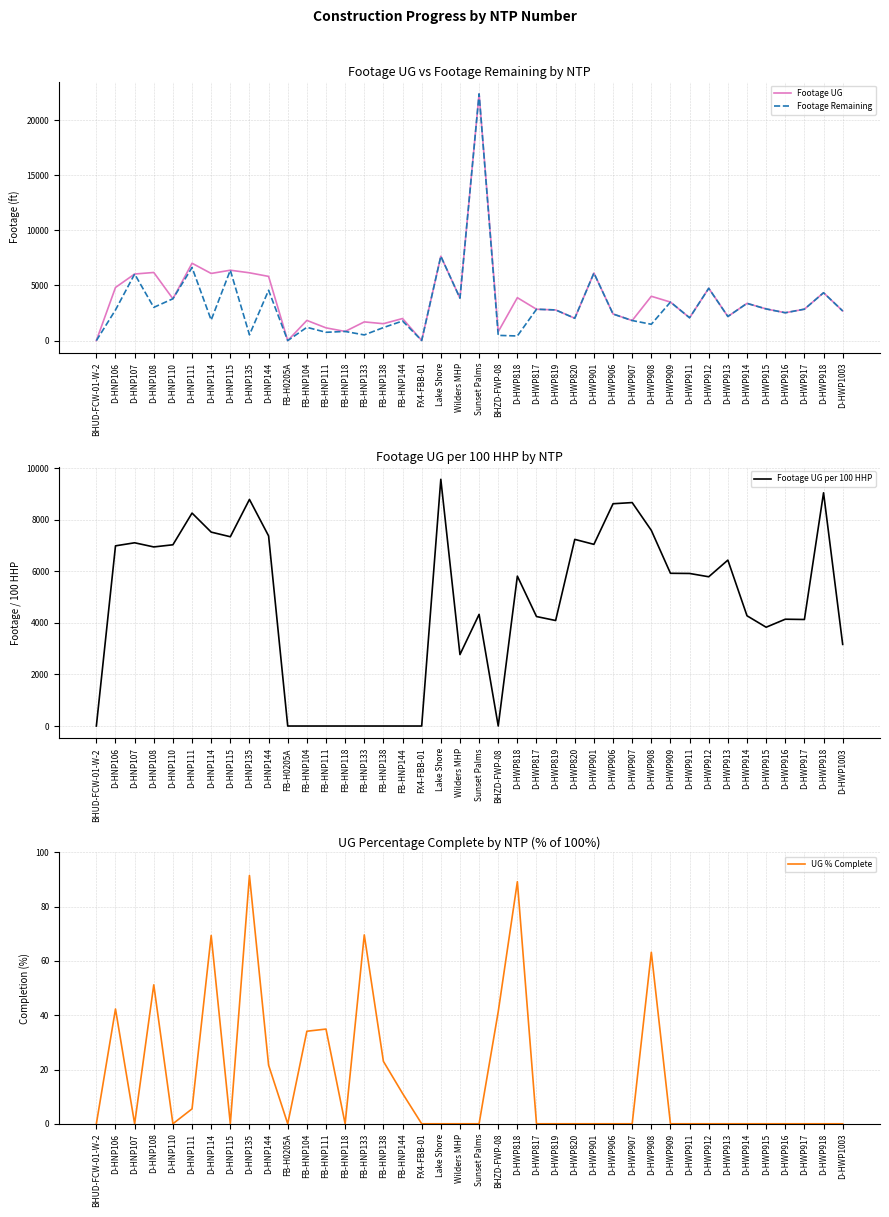

What position from the right is FB-HNP111?

28